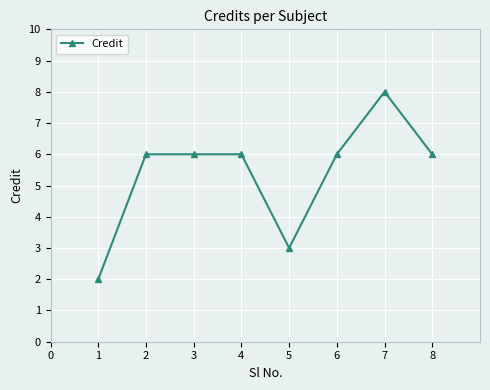

Is it true that the value at 1 is 3?

False